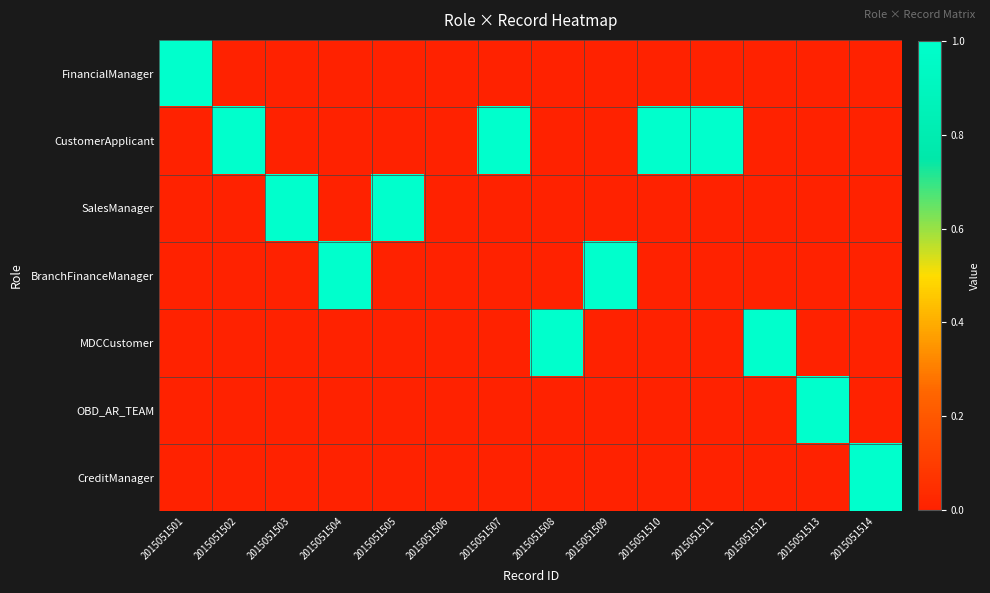

Which series has the largest total across all categories?

CustomerApplicant